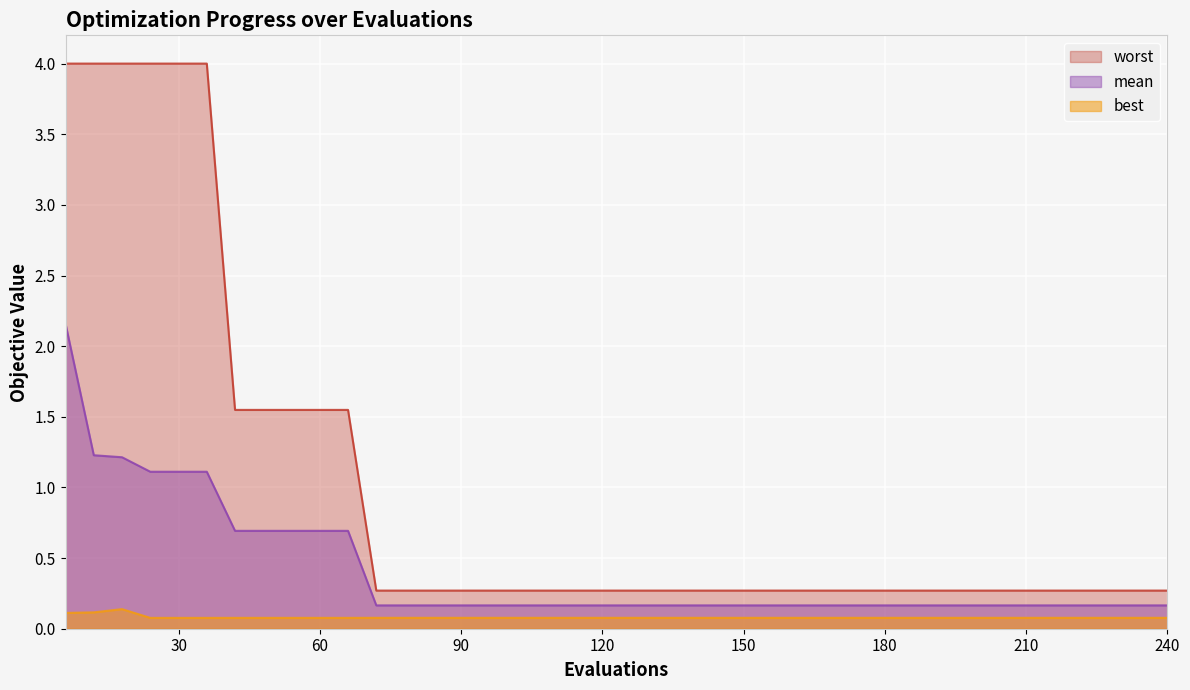

Is it true that worst equals 0.3 at 192?

True